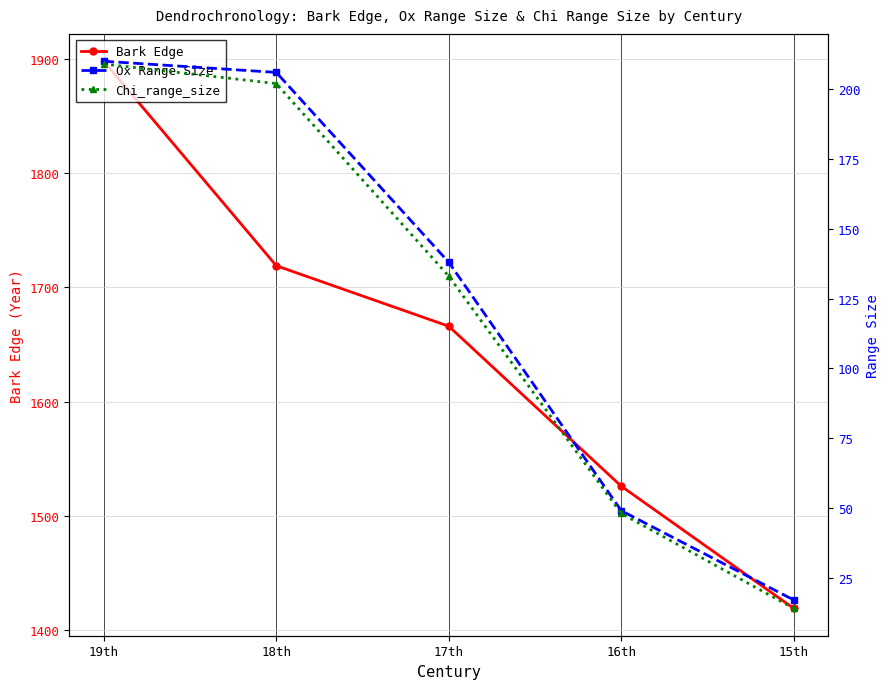

What is the difference between the Ox Range Size values at 15th and 19th?

193